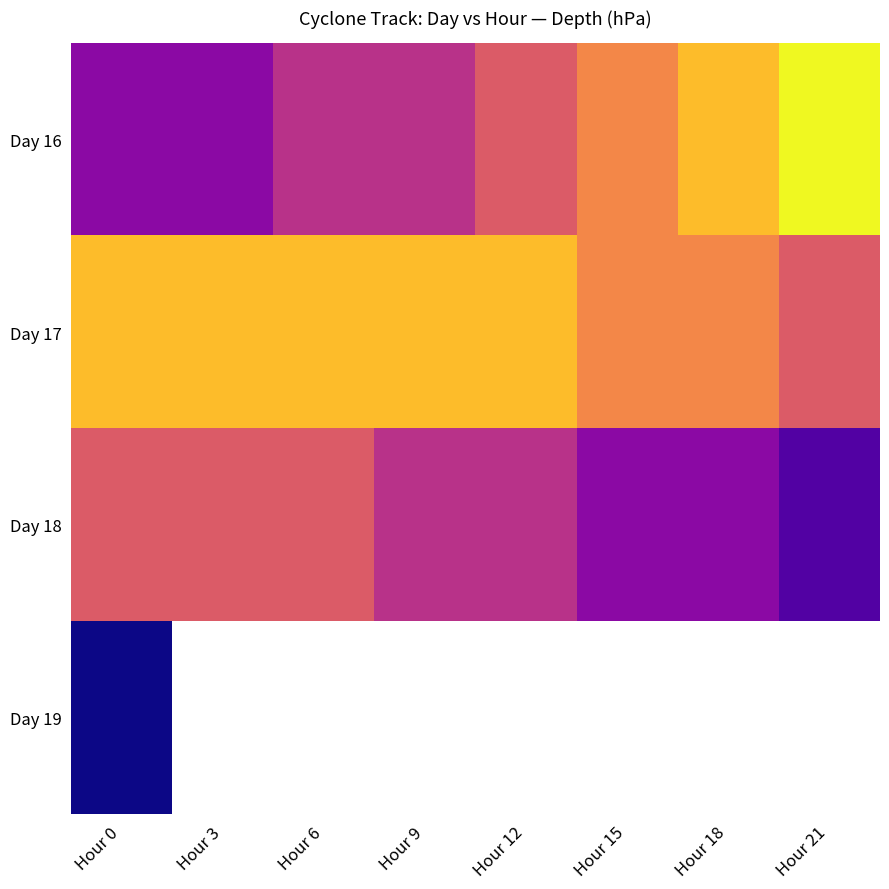

At Hour 3, list the series in order from smallest to largest.

Day 16, Day 18, Day 17, Day 19